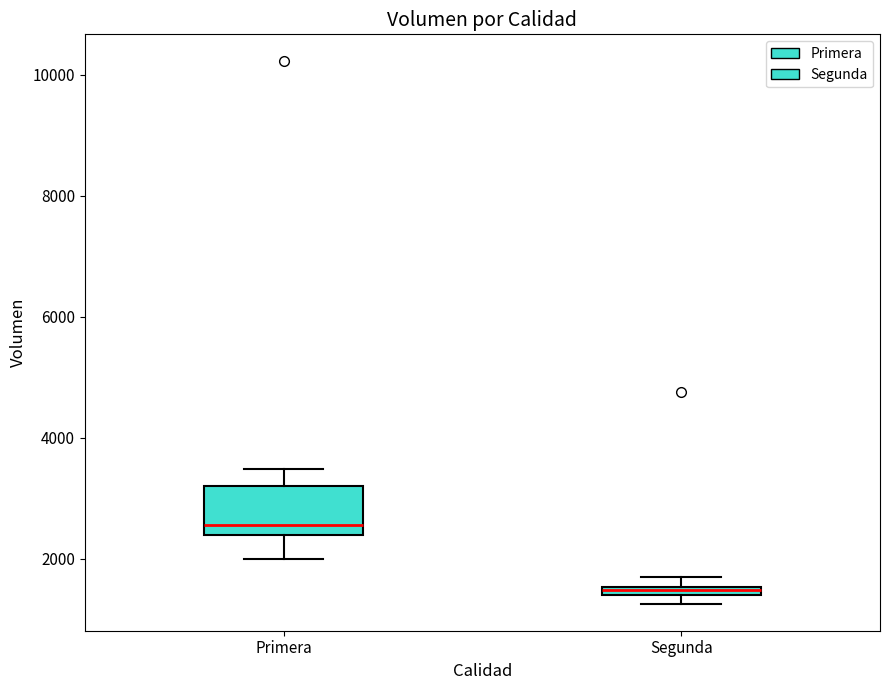

Comparing the boxes themselves (not the whiskers), which one is the tallest?

Primera